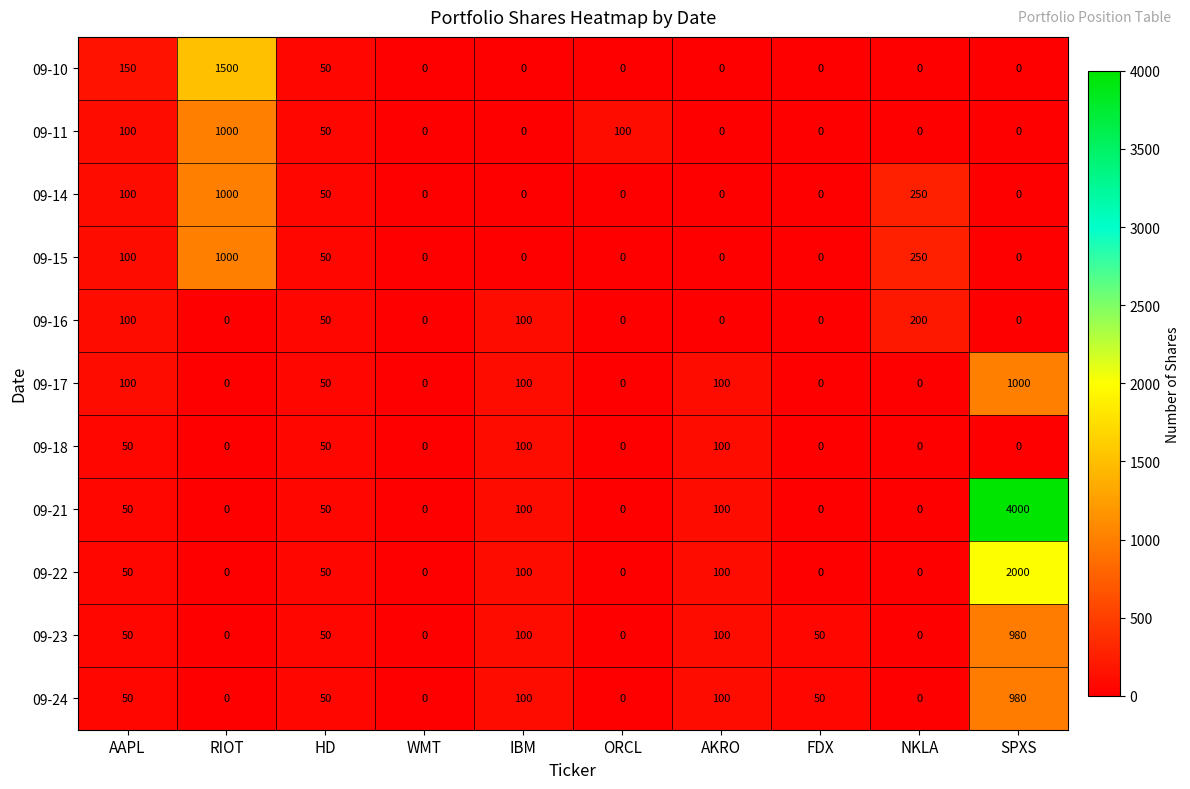

The 09-14 series shows 357 at NKLA. True or false?

False